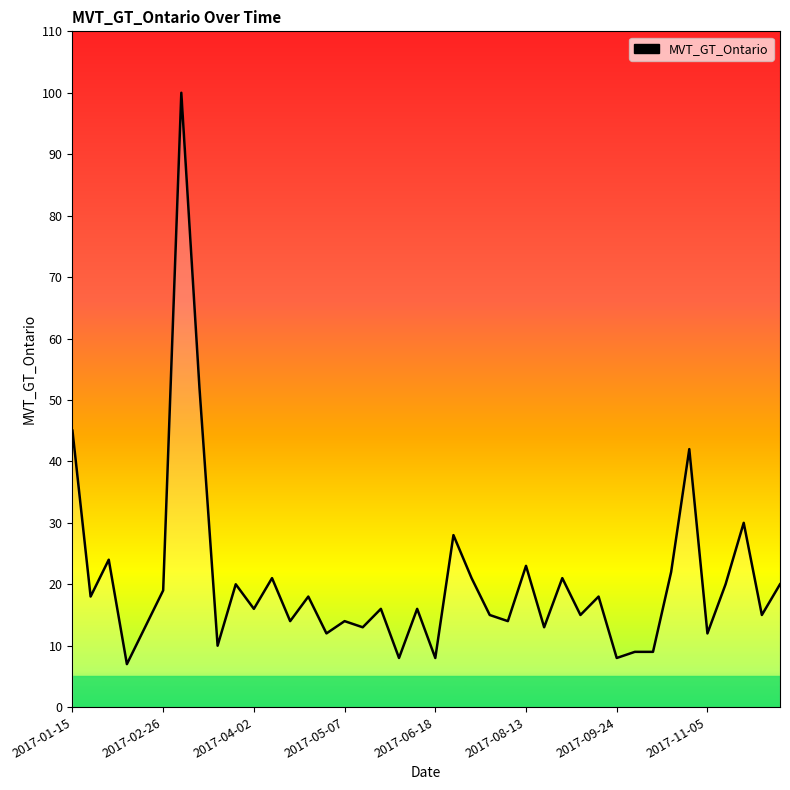

Count the number of data series in this chart.

1